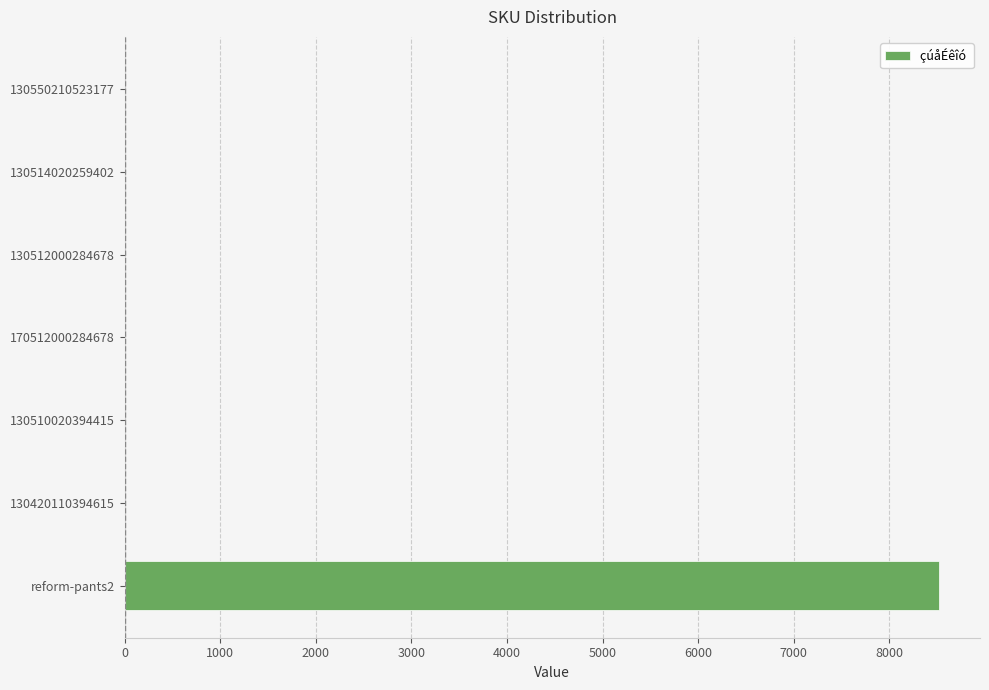

What is the maximum value shown in the chart?

8522